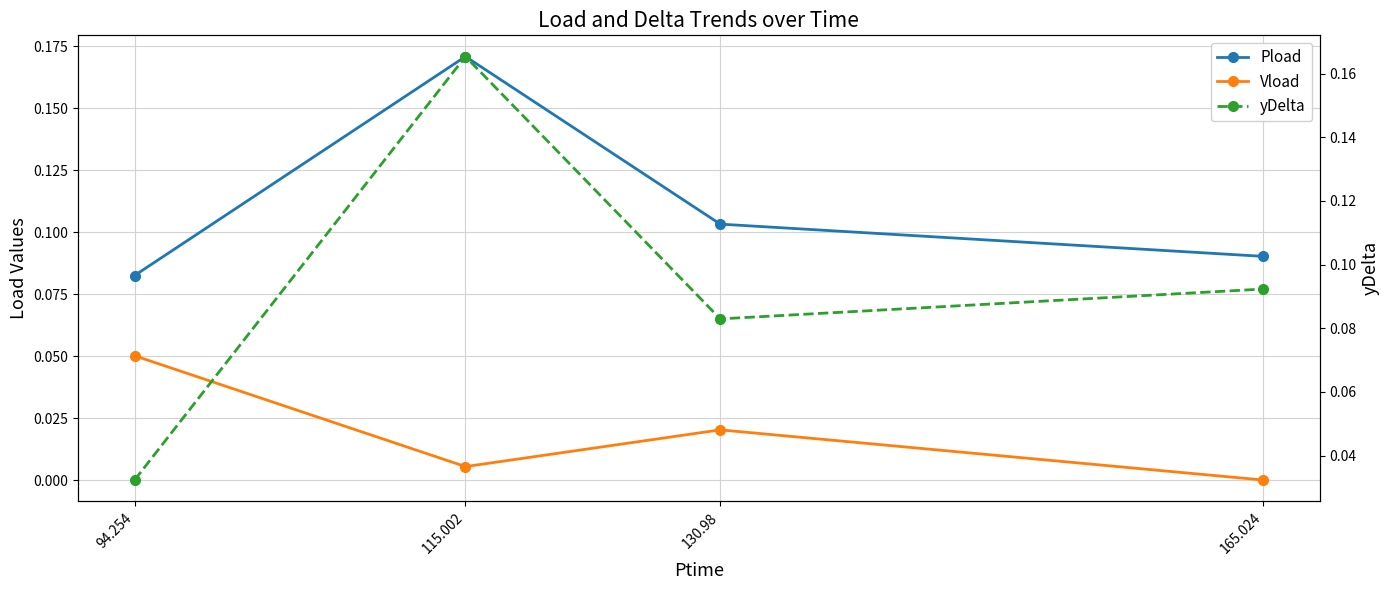

Rank the series by their maximum value, from lowest to highest.

Vload, yDelta, Pload